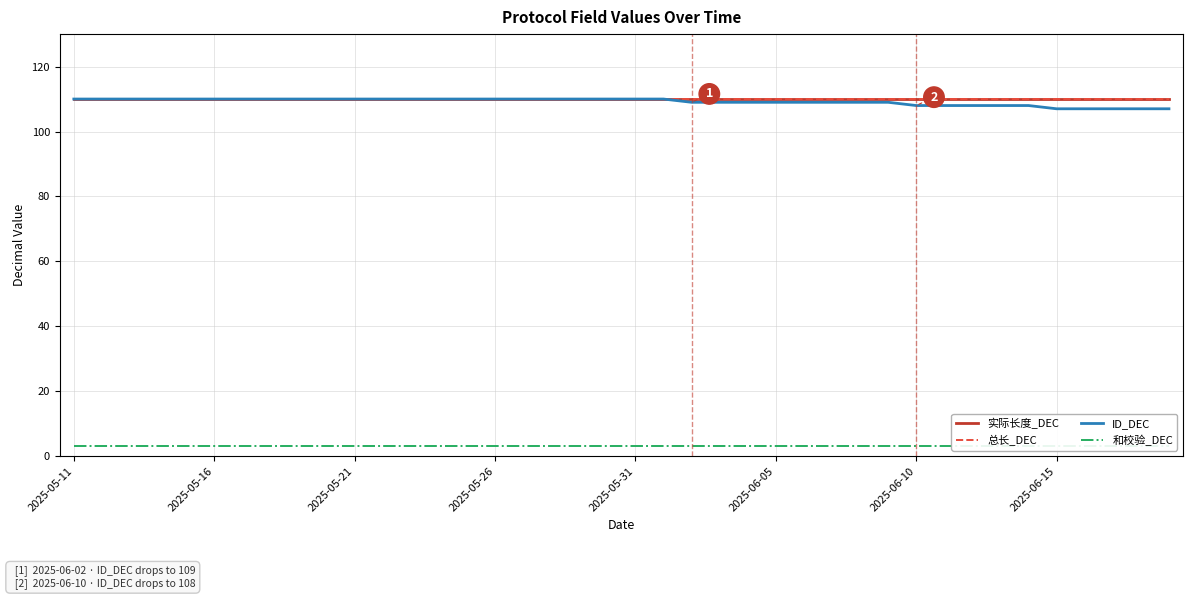

At which category does the chart reach its minimum across all series?

2025-05-11